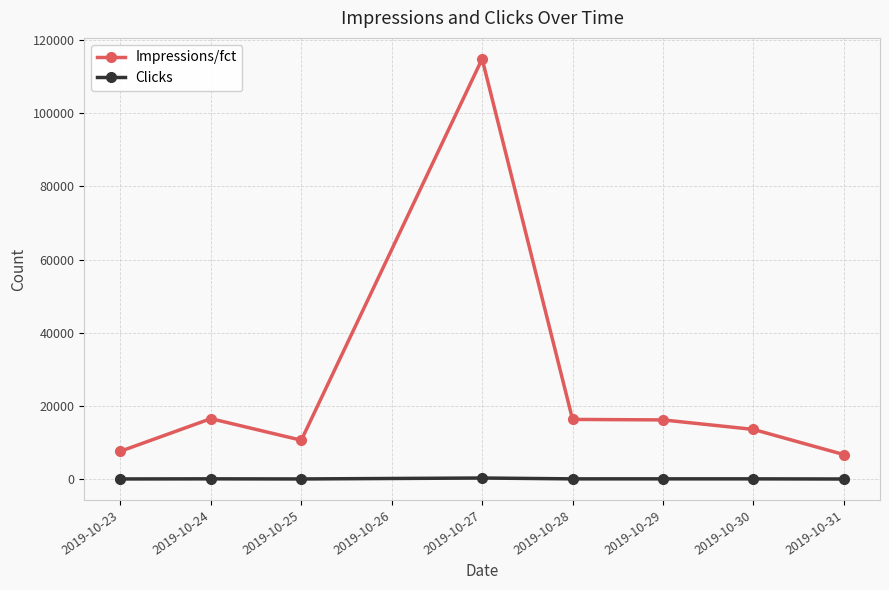

True or false: Clicks and Impressions/fct cross at least once.

False